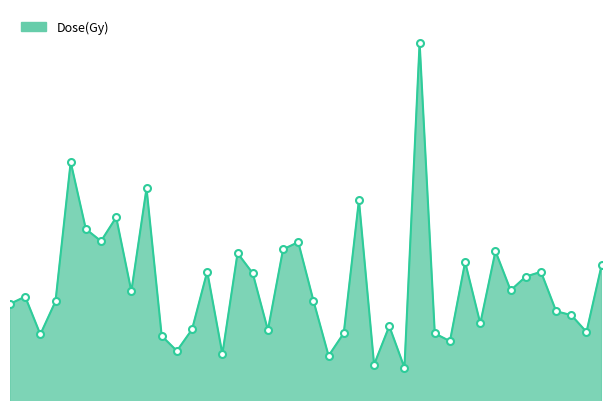

At which category does the data reach its first local valley?

2